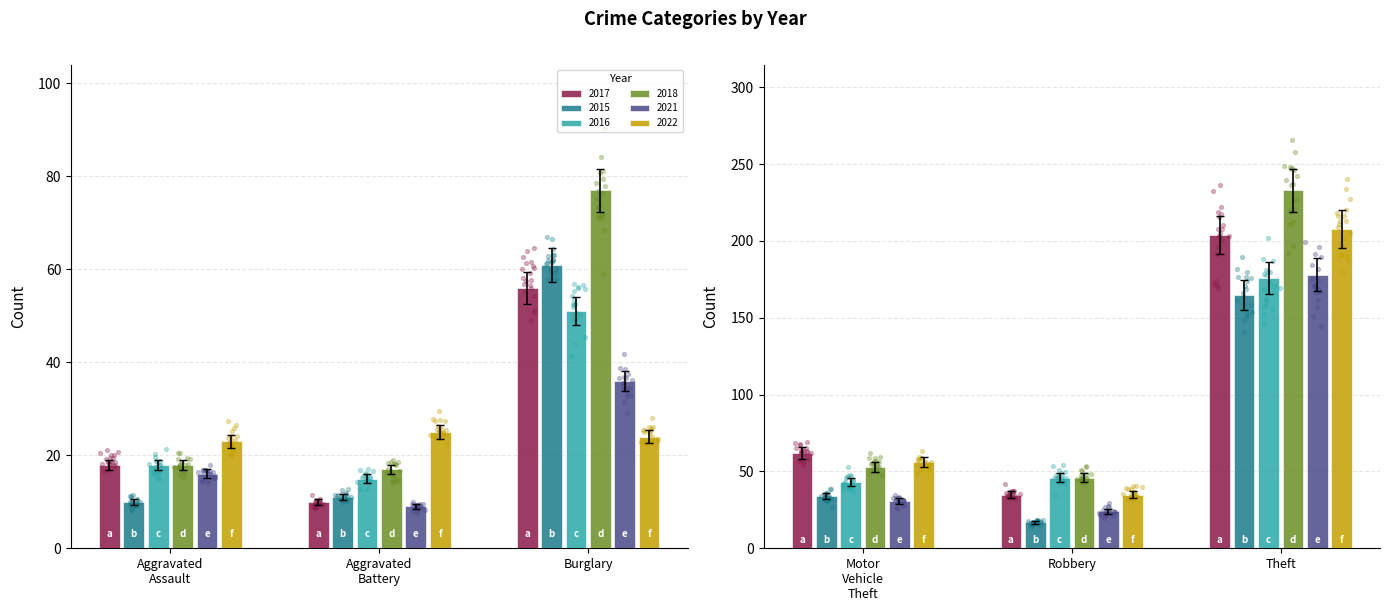

Which series has the widest spread of Y values?

2018